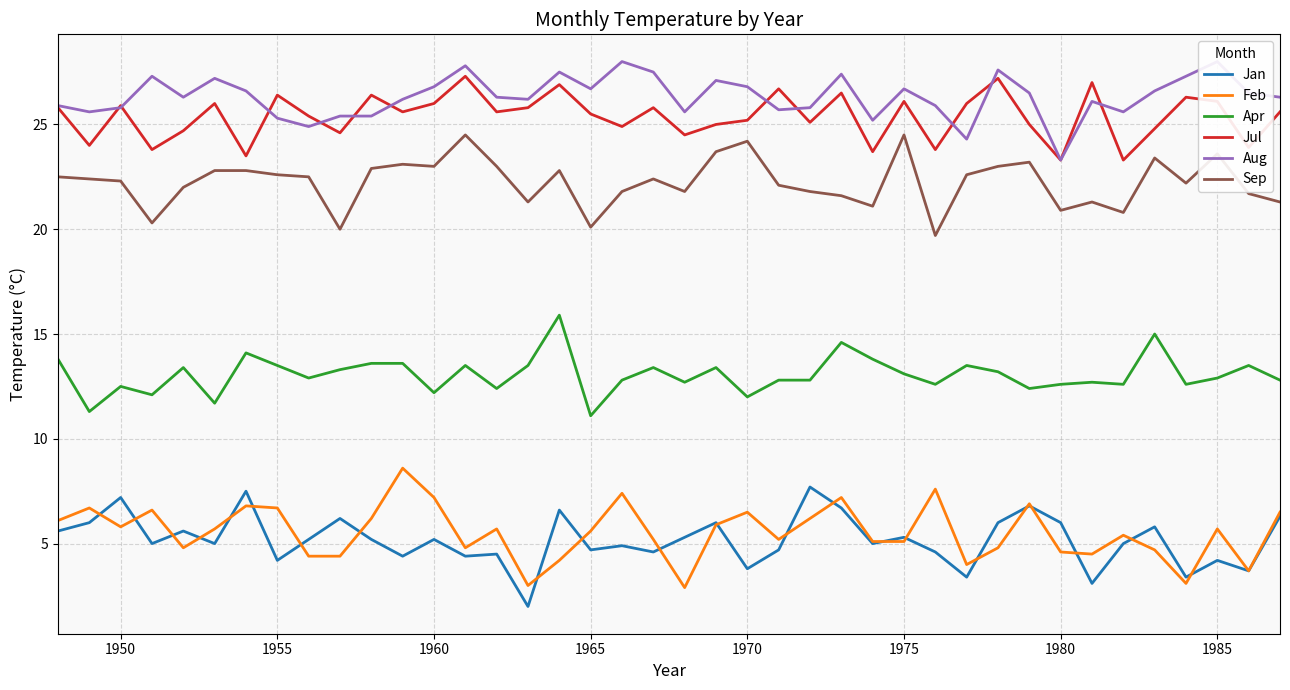

True or false: Aug has more than 2 points higher than both neighbors.

True